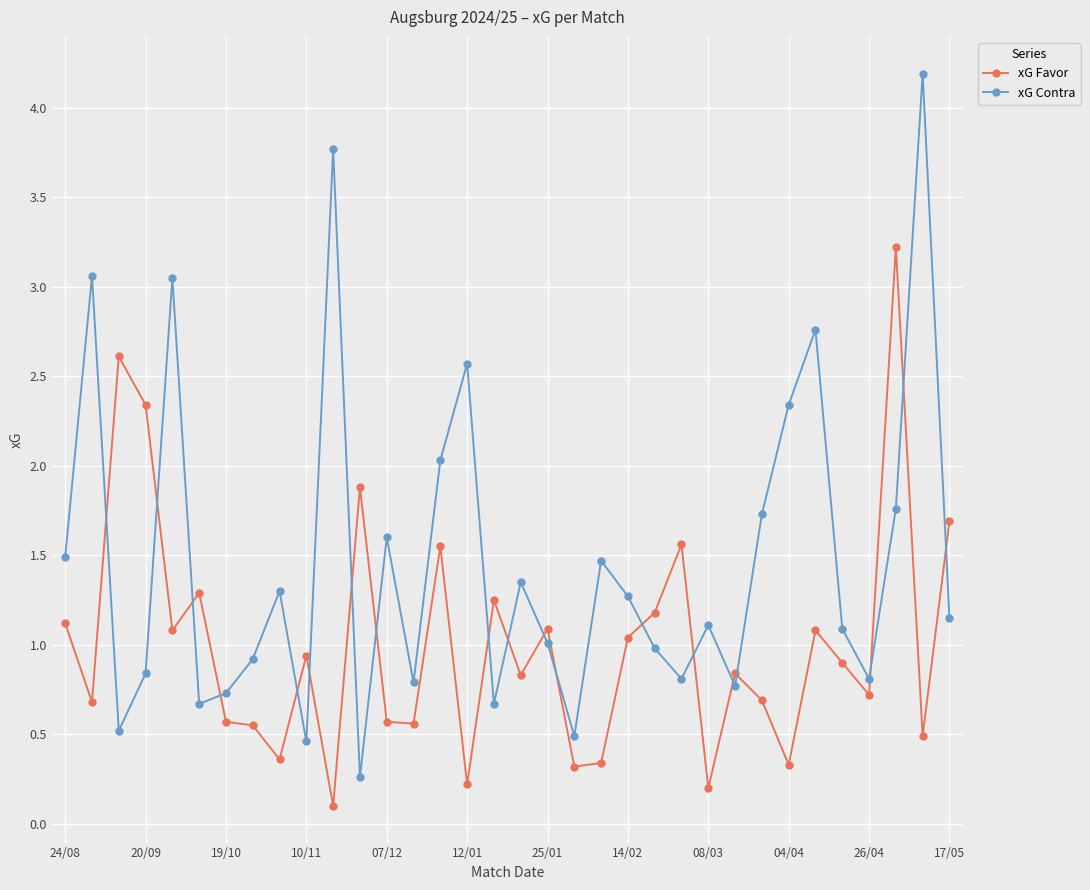

What is the value of the xG Favor point at the 10th from the left?

0.9